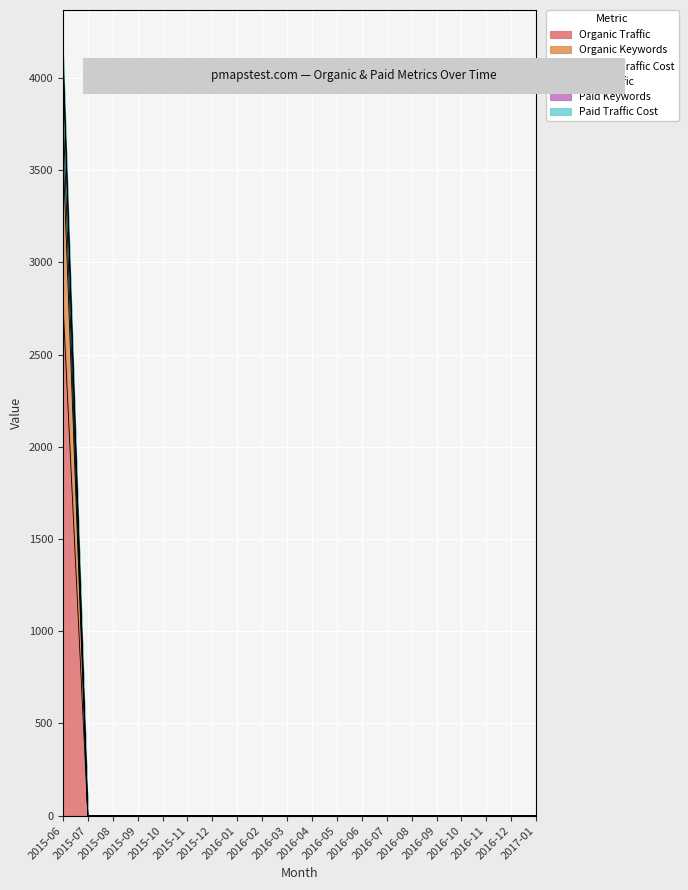

How many lines are shown in the chart?

6